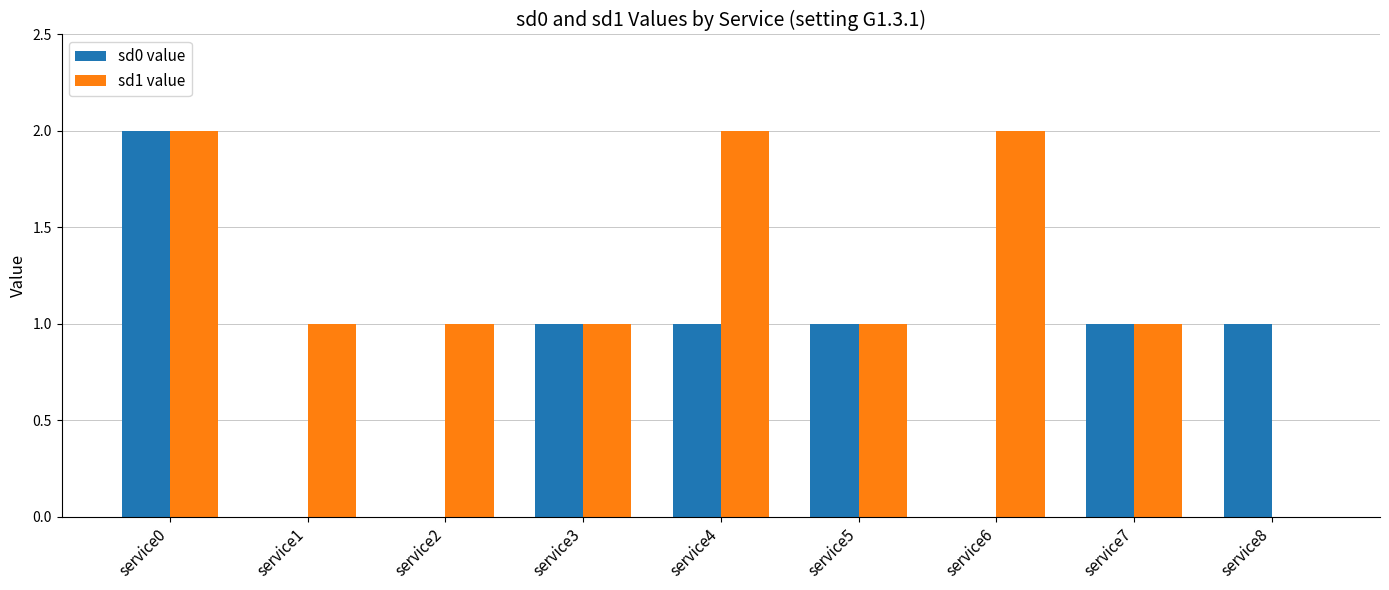

Which series has the largest total across all categories?

sd1 value